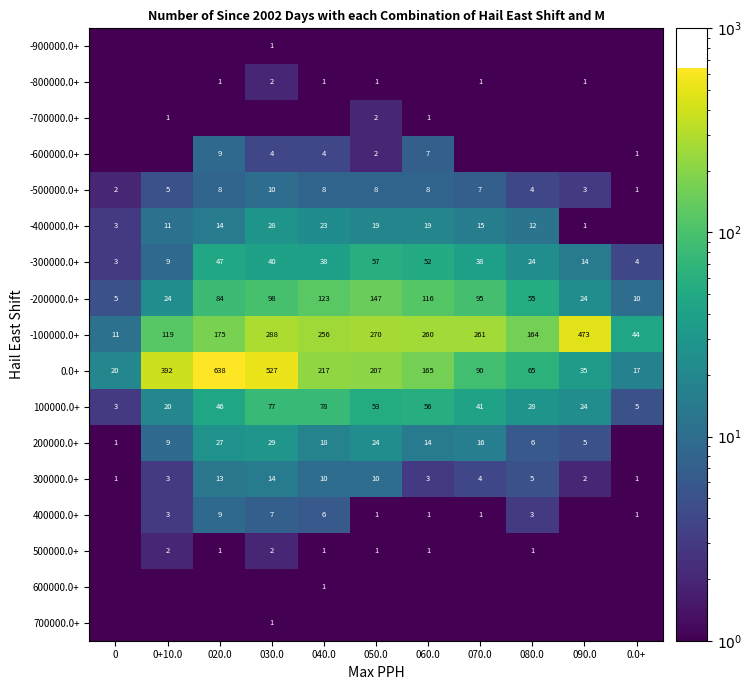

Is the value of -500000.0+ at 080.0 greater than the value of -200000.0+ at 040.0?

No